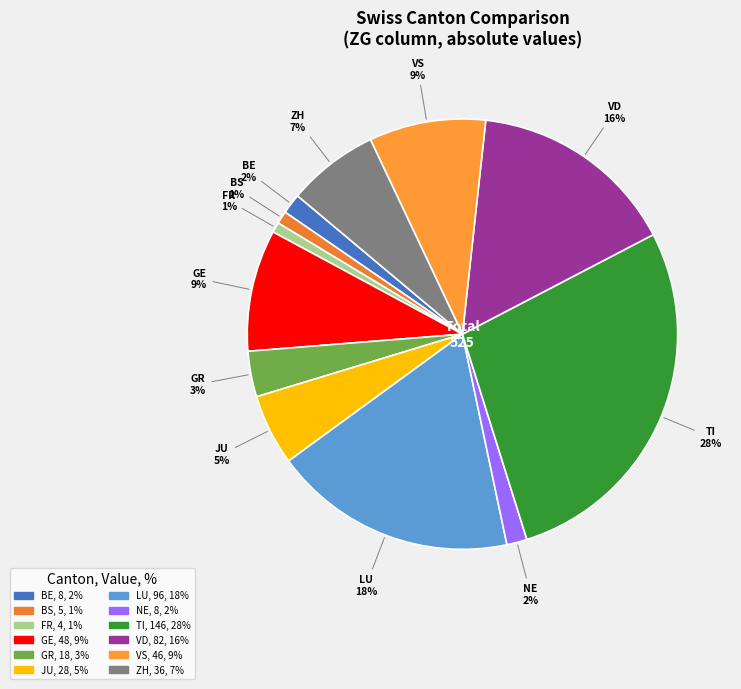

Does any single category account for the majority?

No